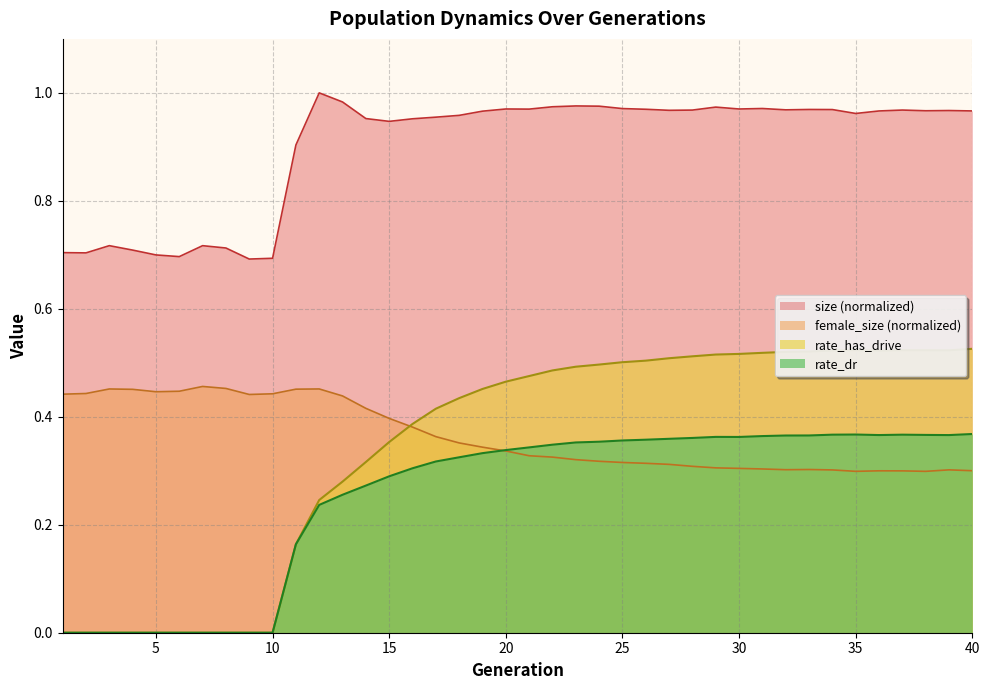

At which category is the sum across all series the highest?

40